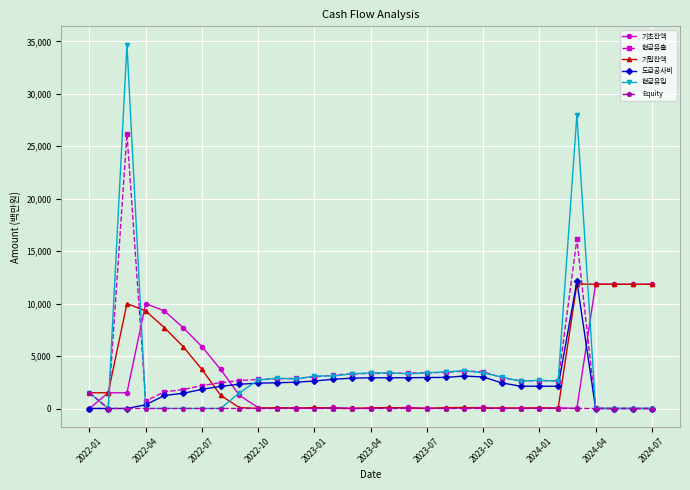

What is the average value of the Equity series?

48.4